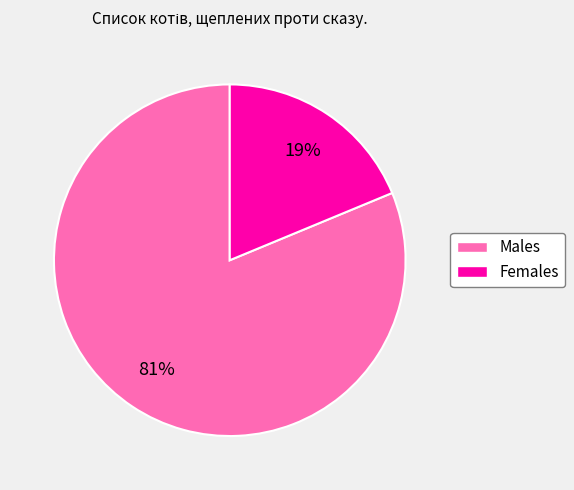

To the nearest percent, what is the average slice percentage?

50%